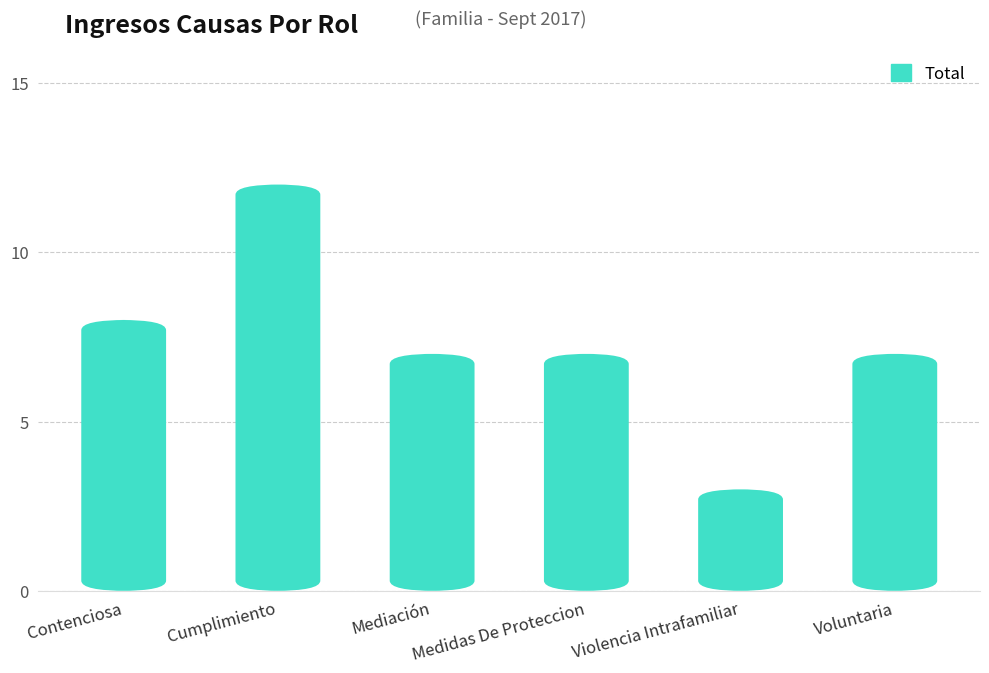

What is the minimum value shown in the chart?

3